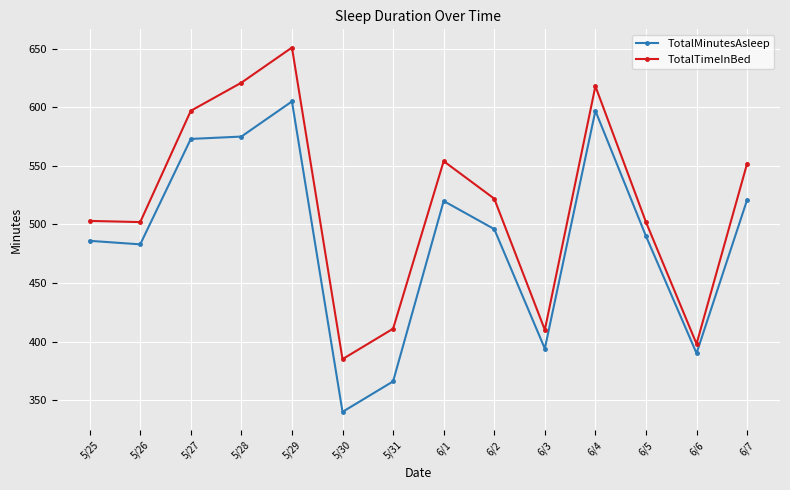

At which category does TotalTimeInBed reach its first local peak?

5/29